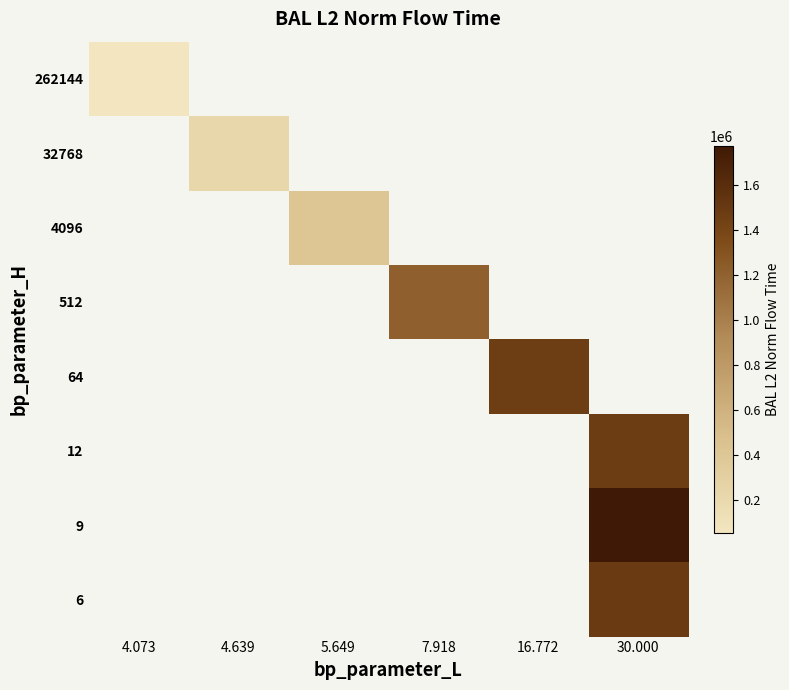

How many distinct data groups are displayed?

8